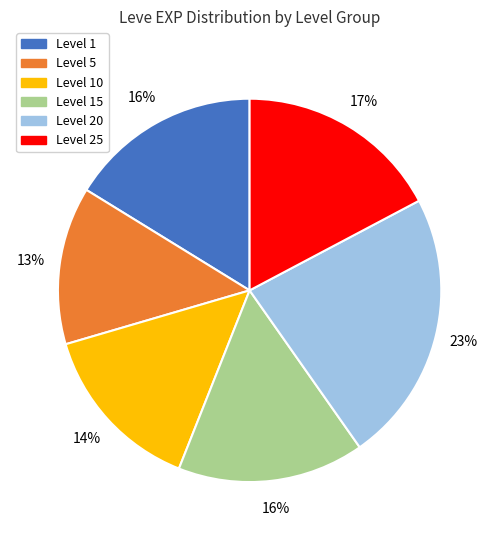

Does any single category account for the majority?

No